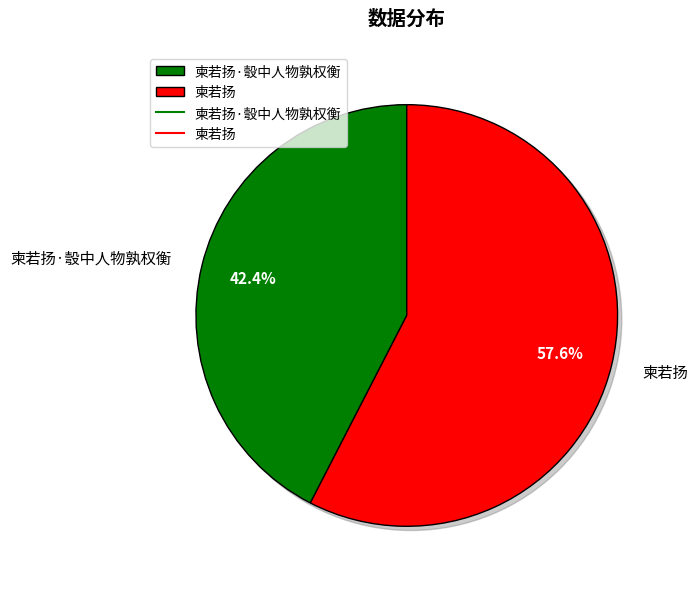

How many slices are in this pie chart?

2